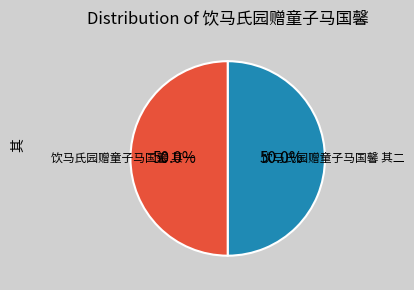

How many slices are in this pie chart?

2